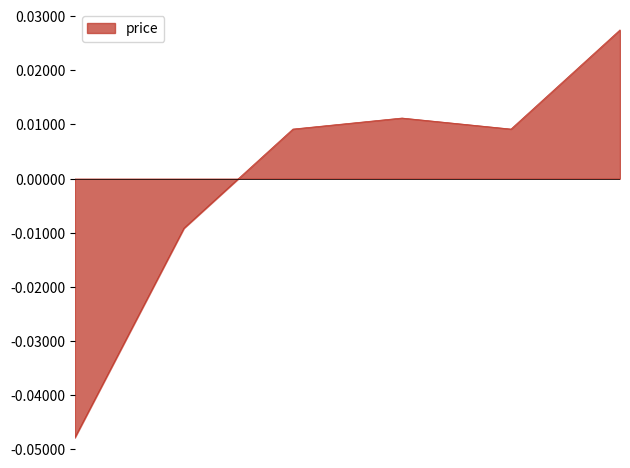

How many interior local valleys (lower than both neighbors) does the data have?

1